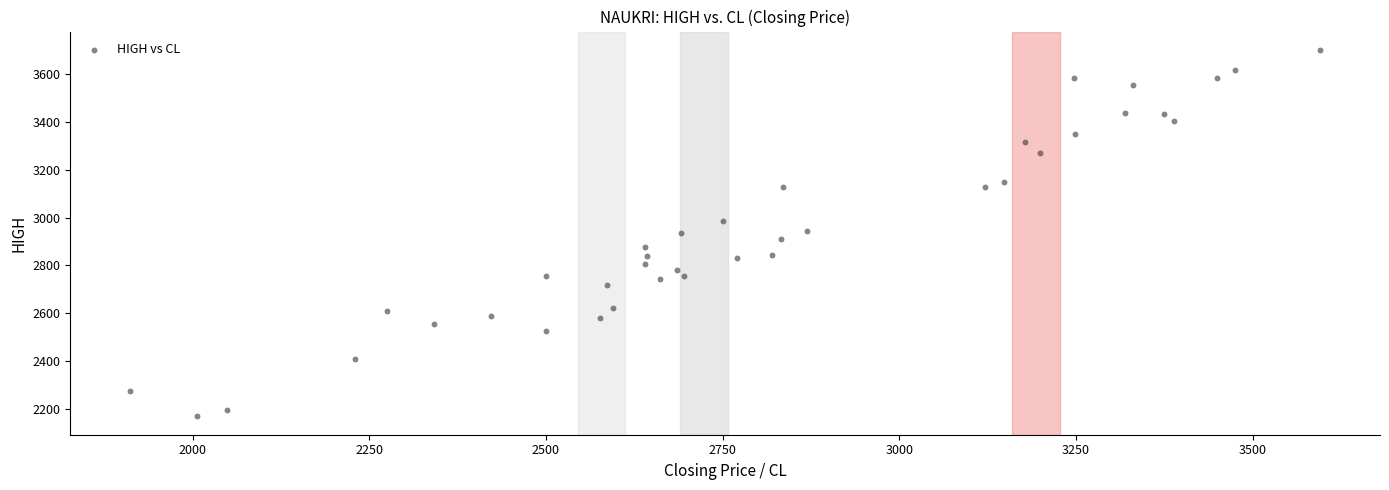

What is the range of X values (max minus min)?

1685.0